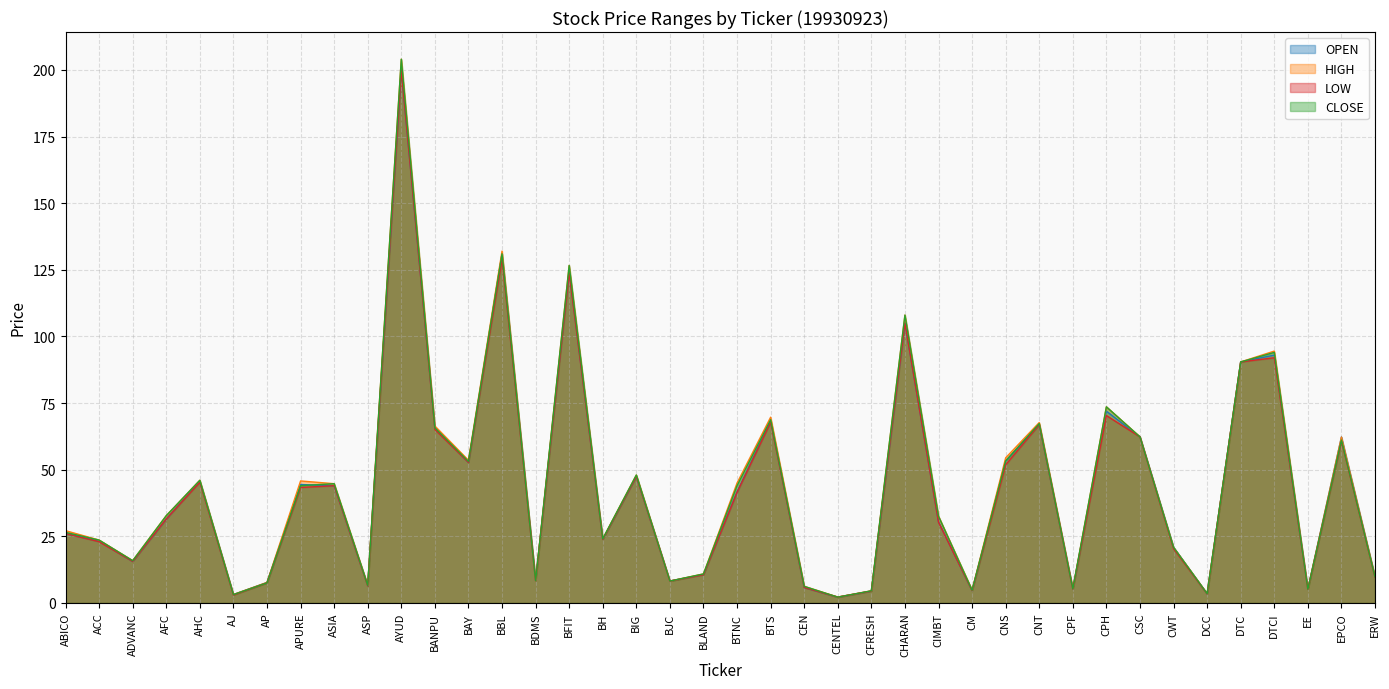

What are all the series names shown in the legend?

OPEN, HIGH, LOW, CLOSE